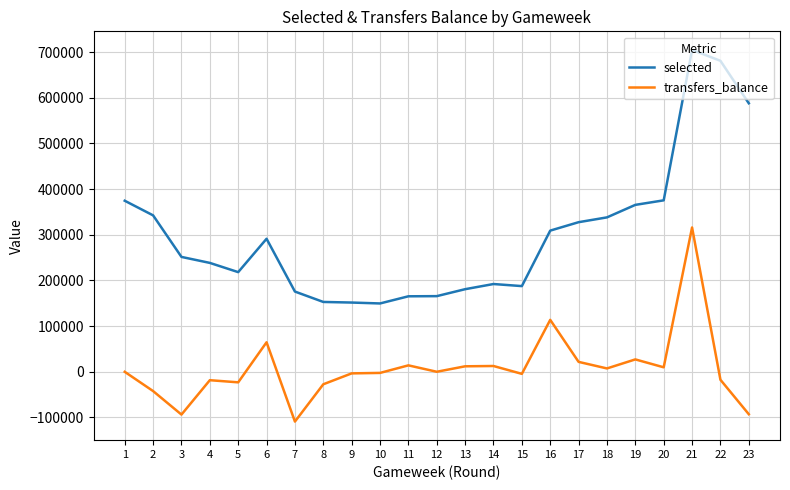

Which series has the widest spread of values?

selected